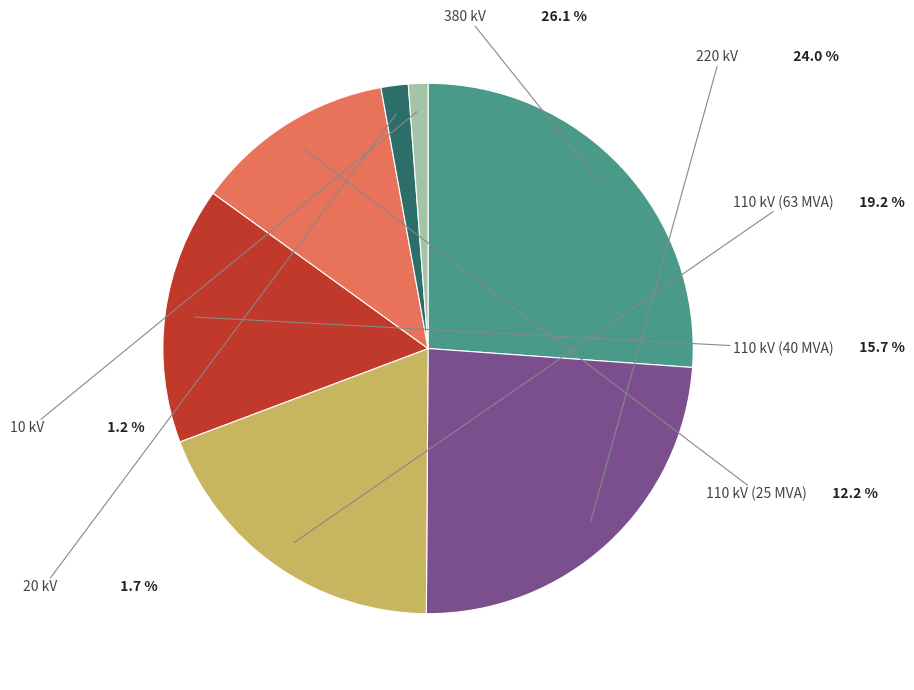

To the nearest percent, what portion does 380 kV represent?

26%